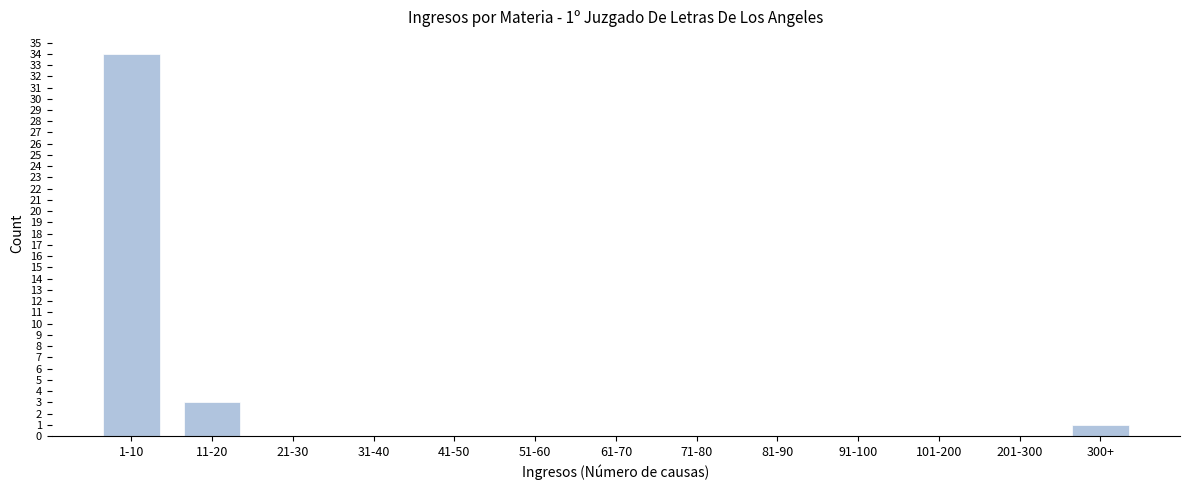

Reading left to right, what are all the values shown in this chart?

1-10=34	11-20=3	21-30=0	31-40=0	41-50=0	51-60=0	61-70=0	71-80=0	81-90=0	91-100=0	101-200=0	201-300=0	300+=1